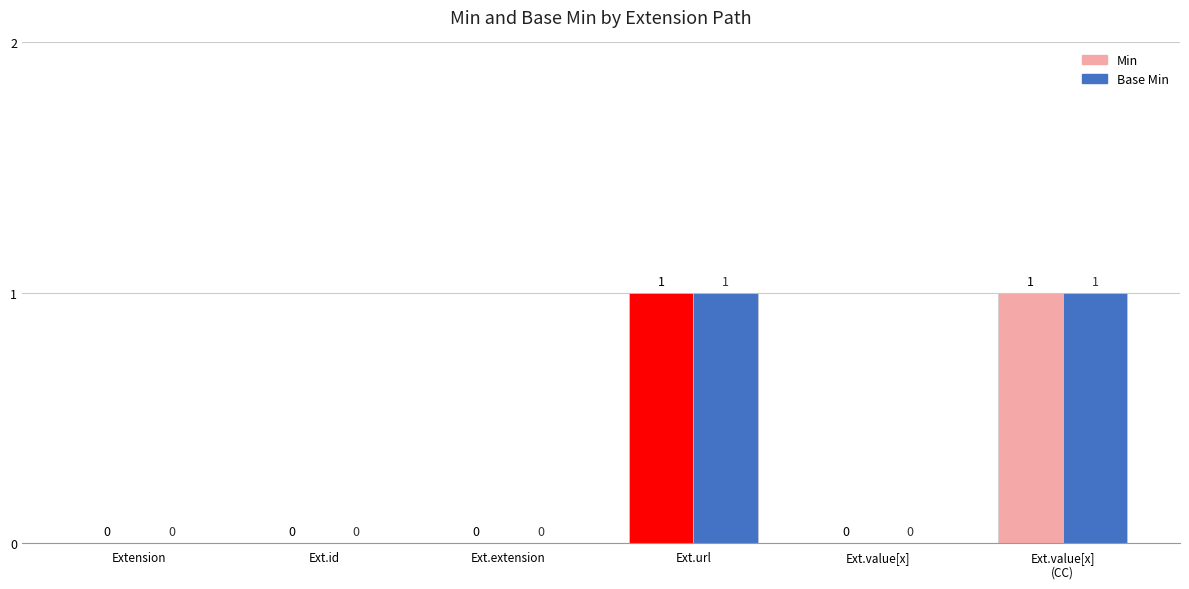

How many values in Base Min are above zero?

2